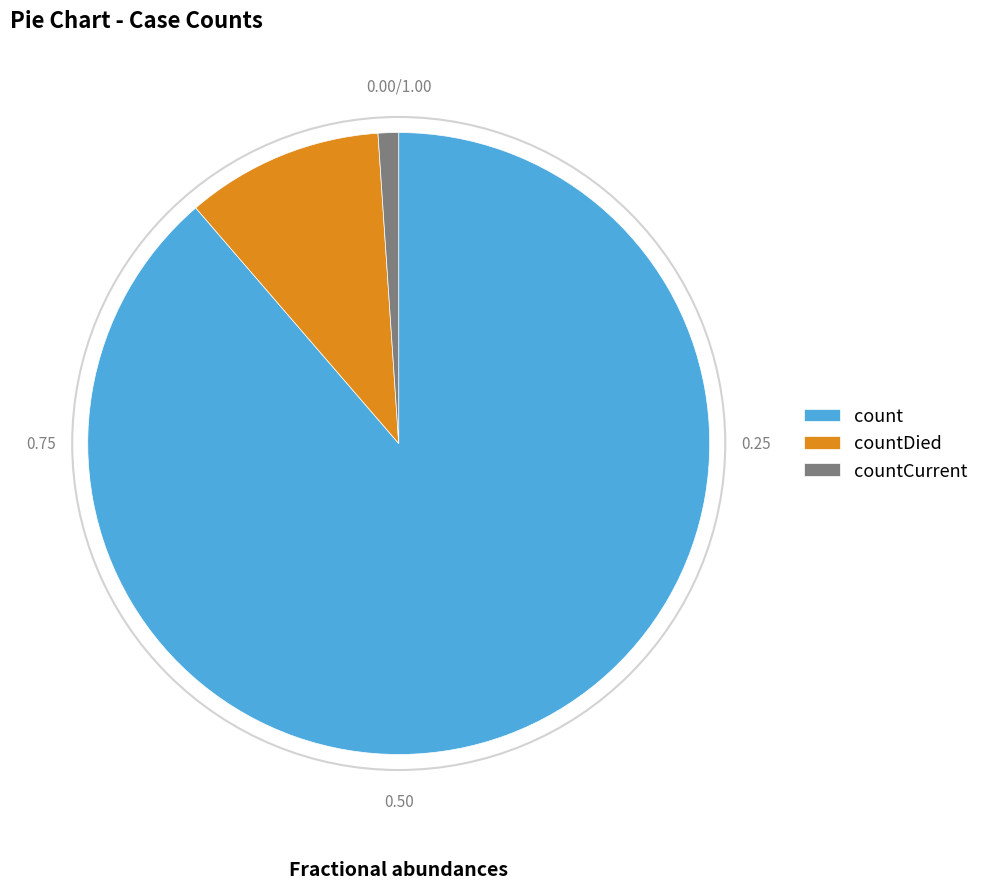

Which slice is the largest?

count